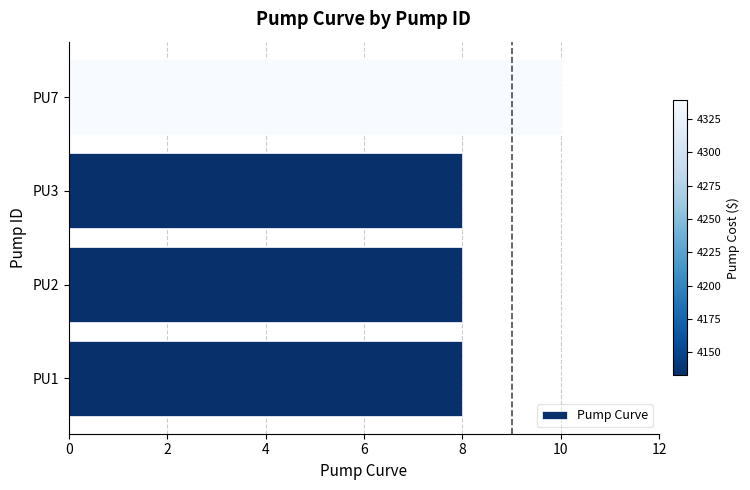

Reading bottom to top, what are all the values shown in this chart?

8	8	8	10